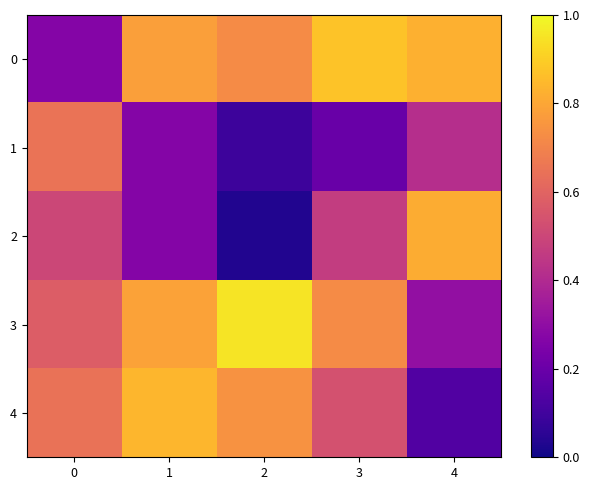

What is the difference between the highest and lowest values at 3?

0.7